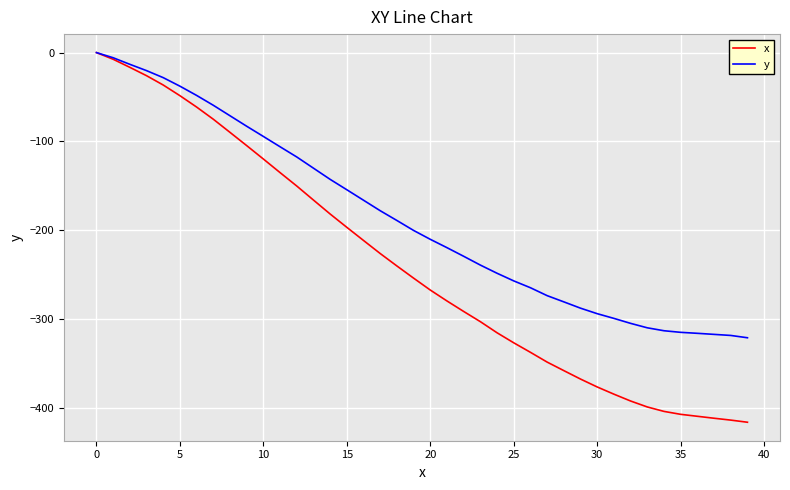

Which series has the largest range (max minus min)?

x